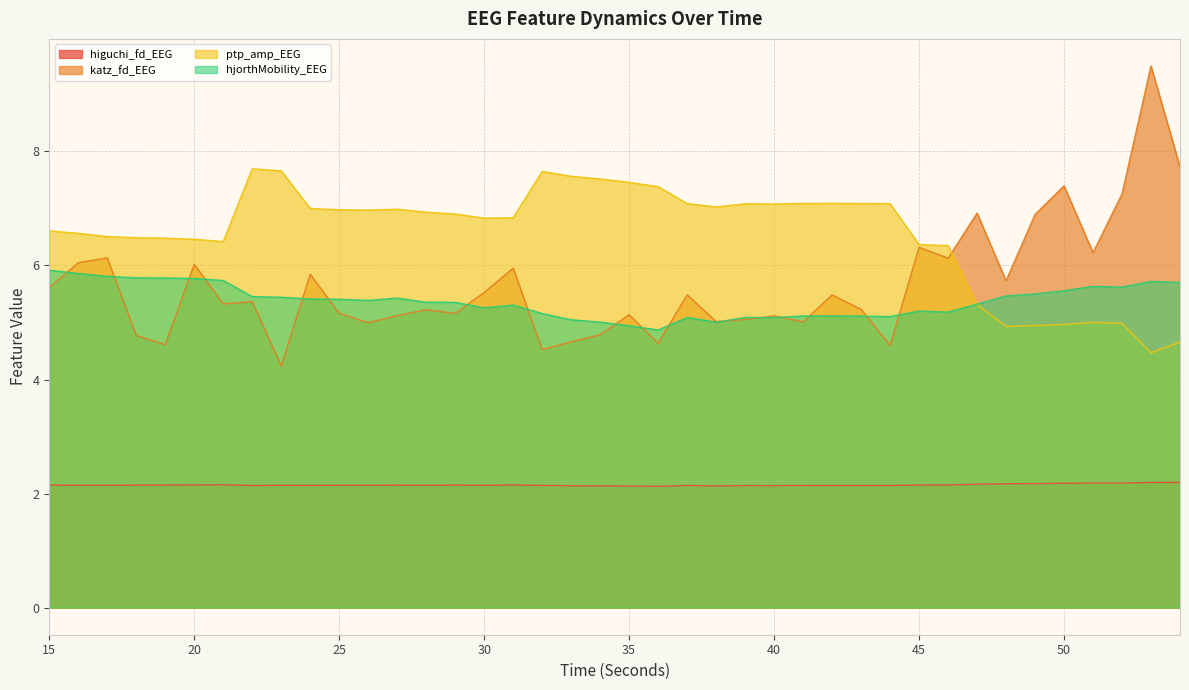

Where is the first local maximum for katz_fd_EEG?

17